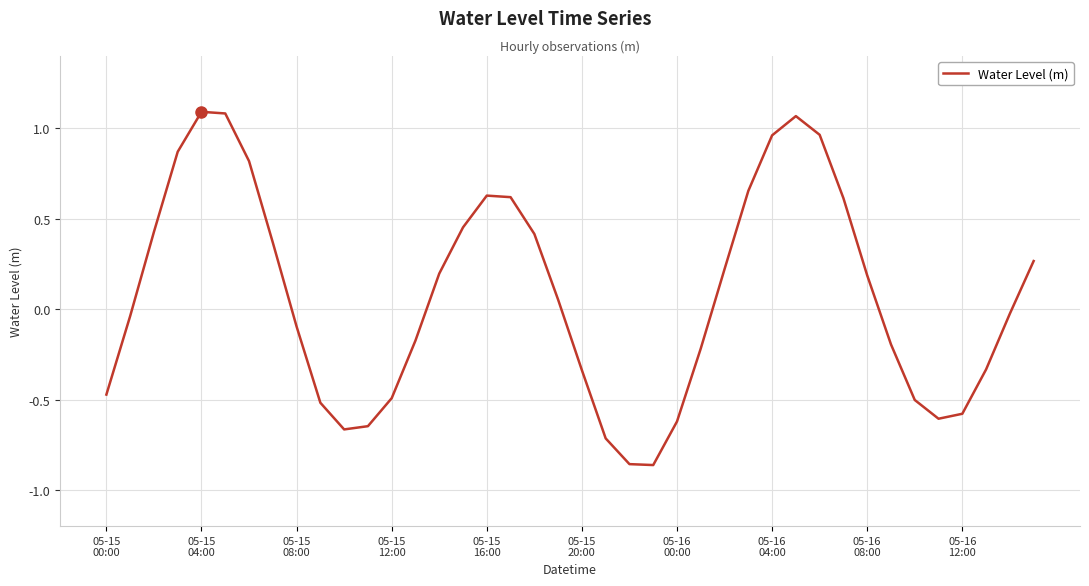

What is the difference between the maximum and minimum values?

2.0